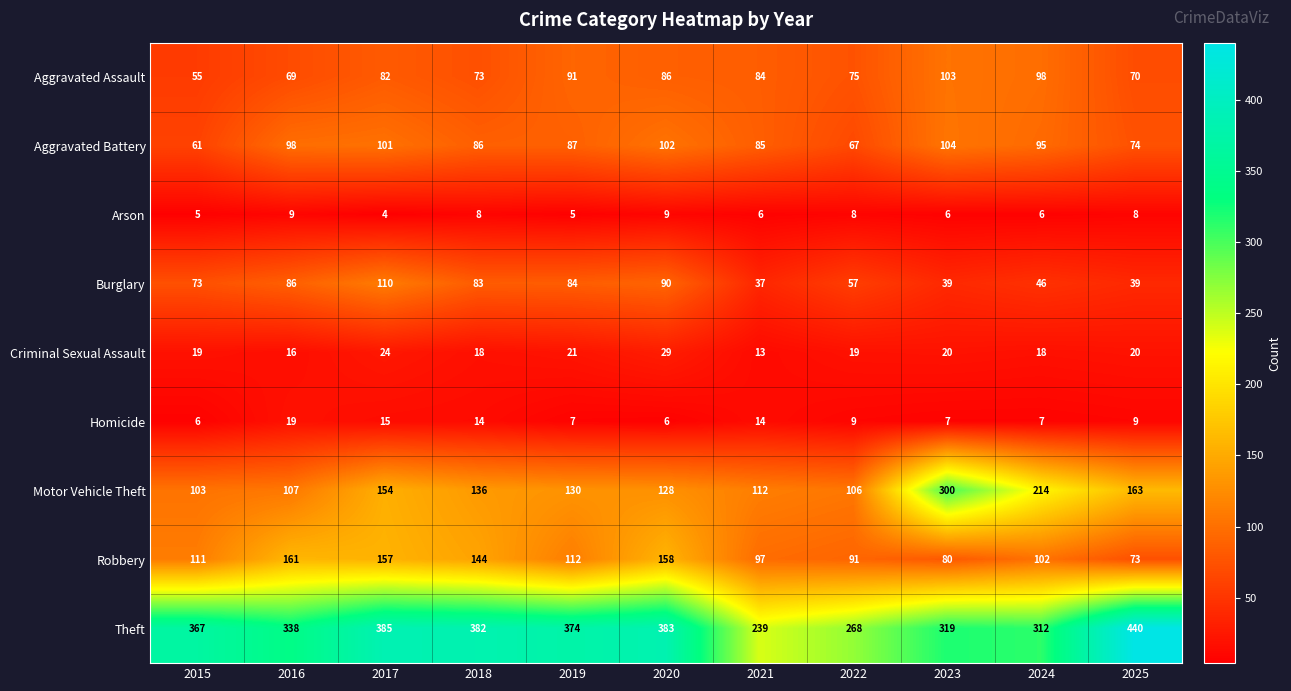

What is the sum of all Theft values?

3807